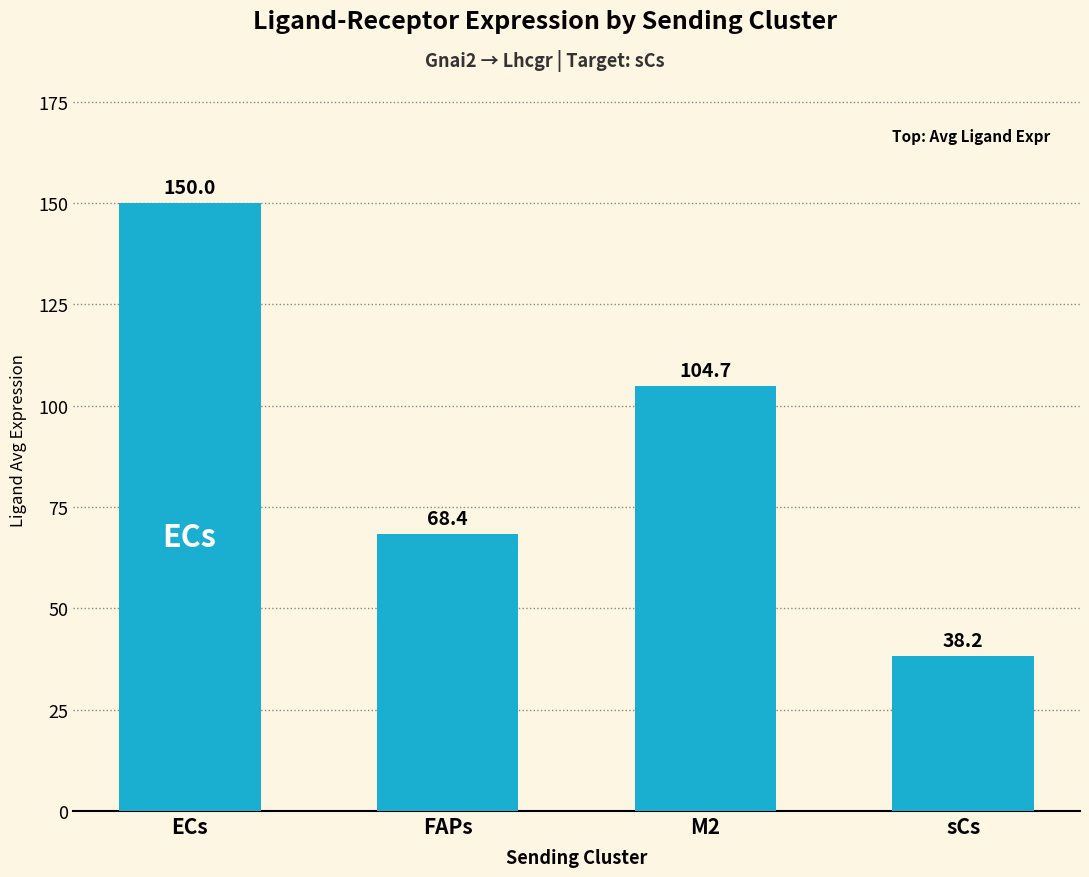

At which category does the chart reach its peak across all series?

ECs